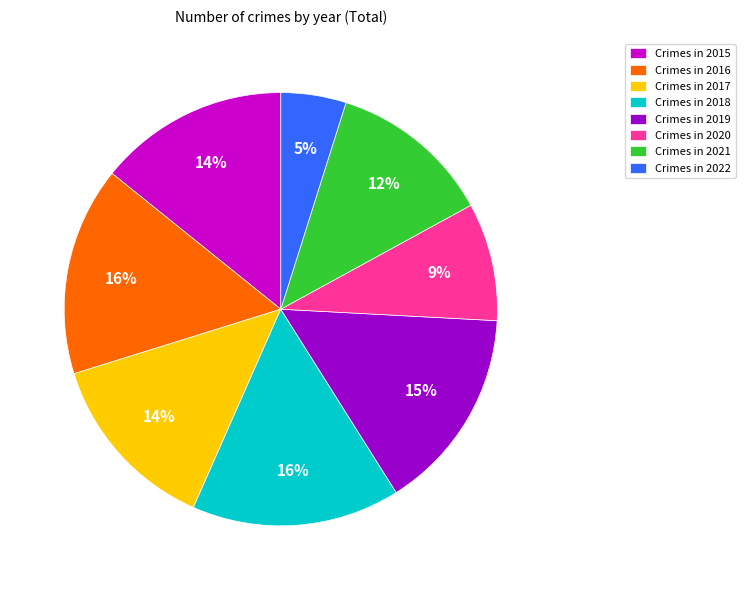

The Crimes in 2017 slice represents 6% of the pie. True or false?

False